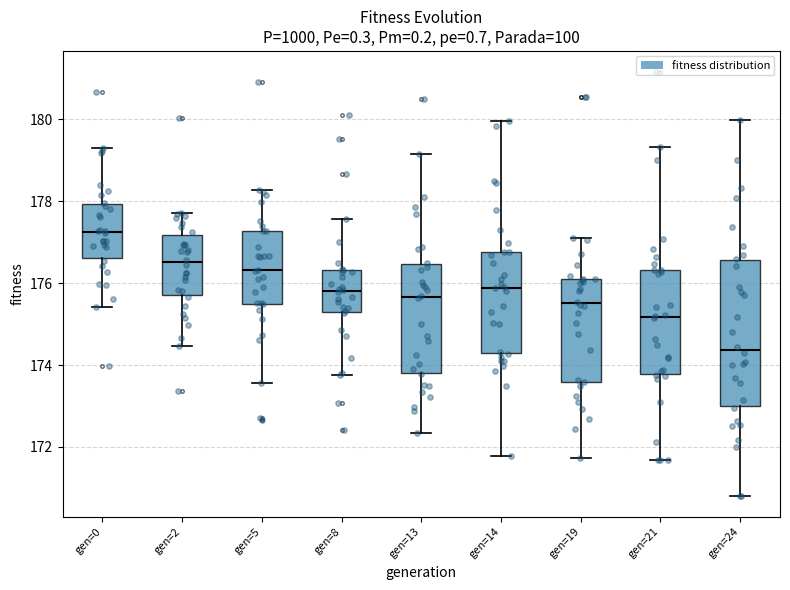

Reading left to right, read every box against the y-axis: the position of its median line, the range the box covers, and the ends of its whiskers. The values are not printed on the chart, so give them approximately, as read against the axis.

gen=0: median 177.2, box 176.6 to 178.0, whiskers 175.4 to 179.2
gen=2: median 176.6, box 175.8 to 177.2, whiskers 174.4 to 177.8
gen=5: median 176.4, box 175.4 to 177.2, whiskers 173.6 to 178.2
gen=8: median 175.8, box 175.2 to 176.4, whiskers 173.8 to 177.6
gen=13: median 175.6, box 173.8 to 176.4, whiskers 172.4 to 179.2
gen=14: median 175.8, box 174.2 to 176.8, whiskers 171.8 to 180.0
gen=19: median 175.6, box 173.6 to 176.0, whiskers 171.8 to 177.2
gen=21: median 175.2, box 173.8 to 176.4, whiskers 171.6 to 179.4
gen=24: median 174.4, box 173.0 to 176.6, whiskers 170.8 to 180.0